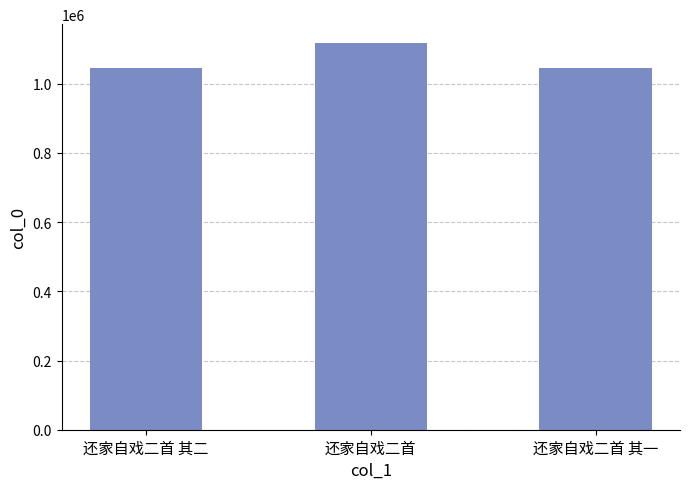

The value at 还家自戏二首 其二 is 282238. True or false?

False